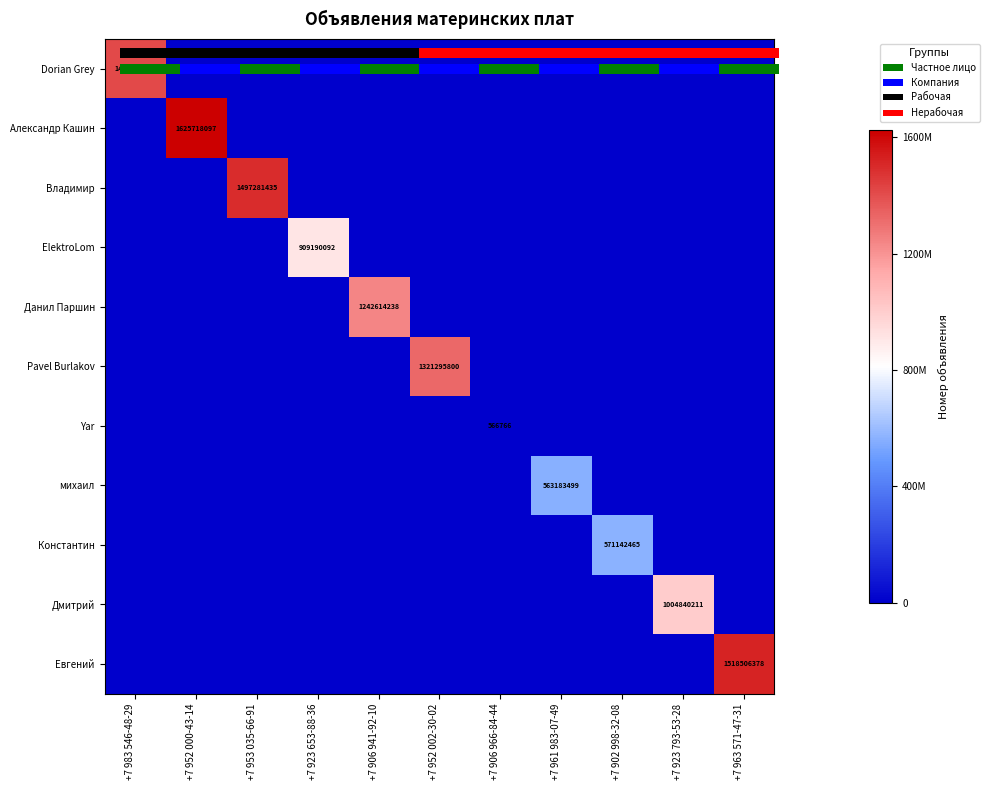

True or false: Александр Кашин has a value of -703006734 at +7 906 941-92-10.

False